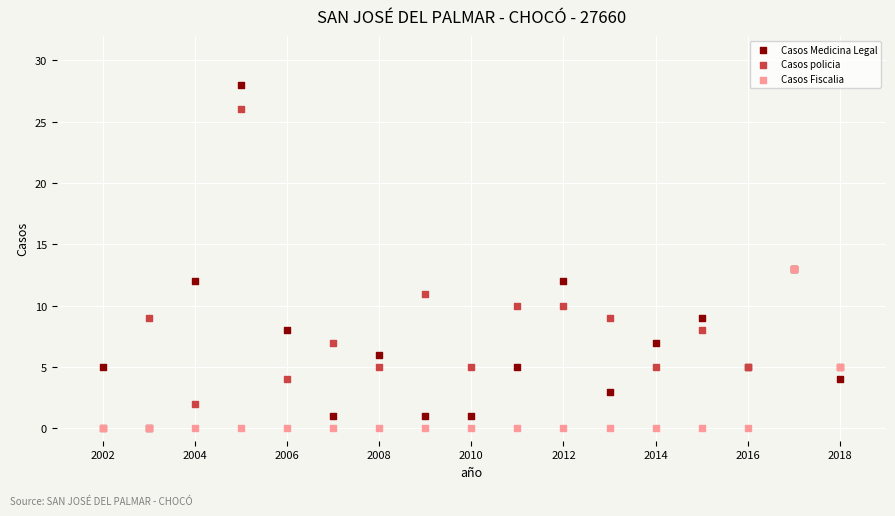

What are all the series names shown in the legend?

Casos Medicina Legal, Casos policia, Casos Fiscalia